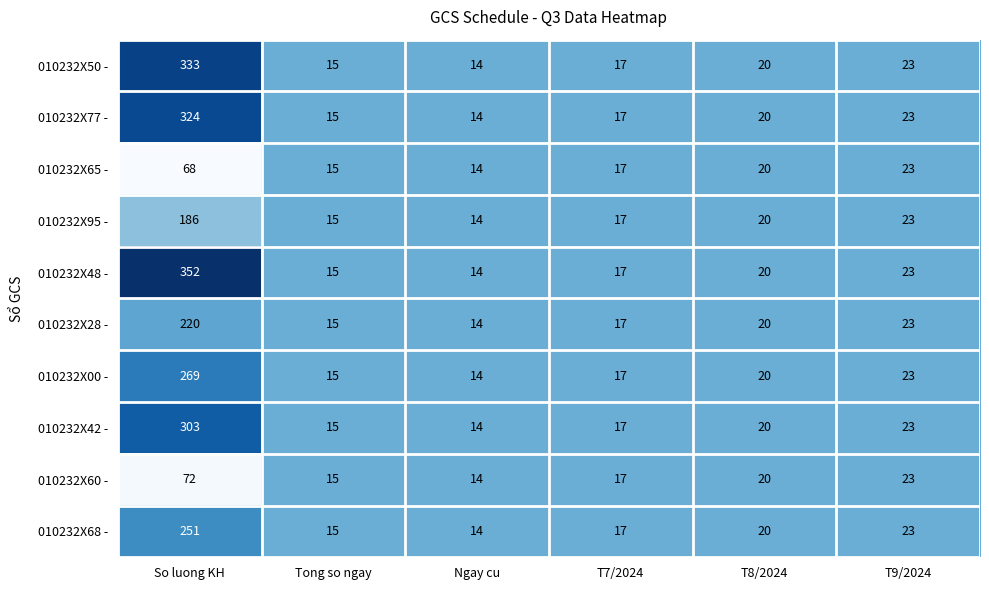

What is the sum of all 010232X28 - values?

309